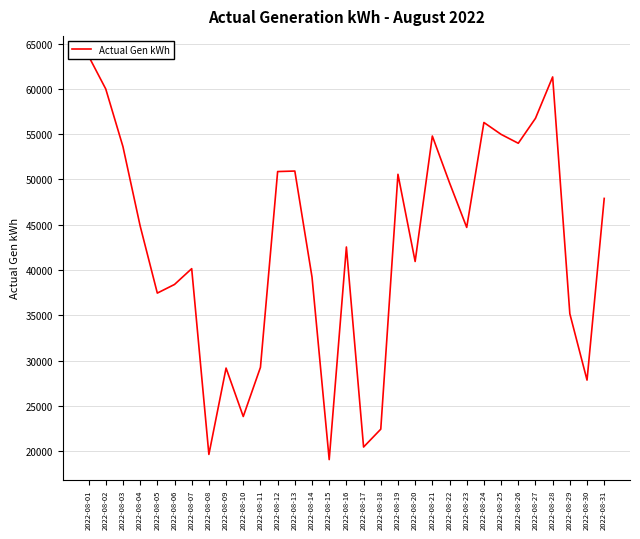

Reading left to right, what are all the values shown in this chart?

2022-08-01=63627.0	2022-08-02=59994.0	2022-08-03=53631.3	2022-08-04=44879.4	2022-08-05=37456.1	2022-08-06=38408.6	2022-08-07=40153.5	2022-08-08=19642.7	2022-08-09=29176.4	2022-08-10=23829.2	2022-08-11=29258.8	2022-08-12=50875.1	2022-08-13=50931.8	2022-08-14=39224.0	2022-08-15=19071.0	2022-08-16=42547.0	2022-08-17=20459.0	2022-08-18=22430.0	2022-08-19=50573.0	2022-08-20=40946.0	2022-08-21=54798.0	2022-08-22=49633.0	2022-08-23=44707.0	2022-08-24=56293.0	2022-08-25=54982.0	2022-08-26=53999.0	2022-08-27=56751.0	2022-08-28=61323.0	2022-08-29=35172.0	2022-08-30=27849.0	2022-08-31=47909.0